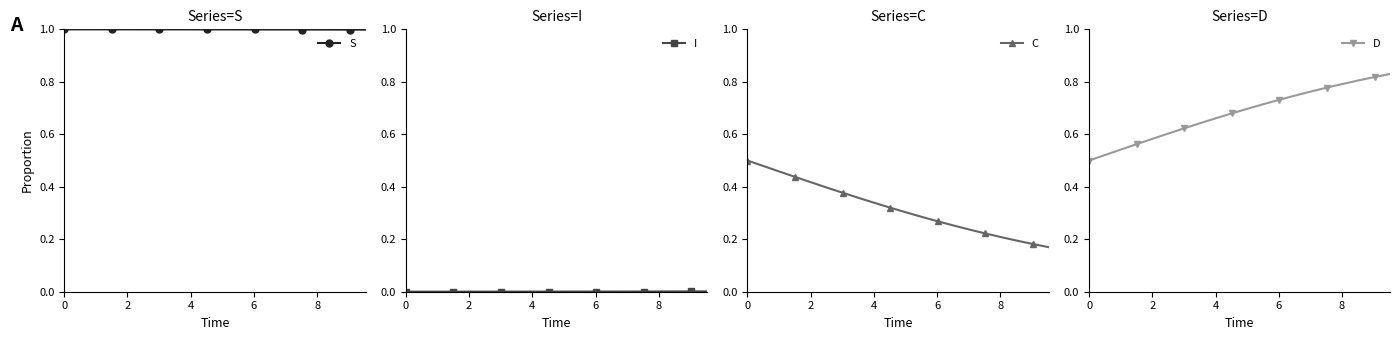

What is the value of the S point at the 20th from the left?

1.0